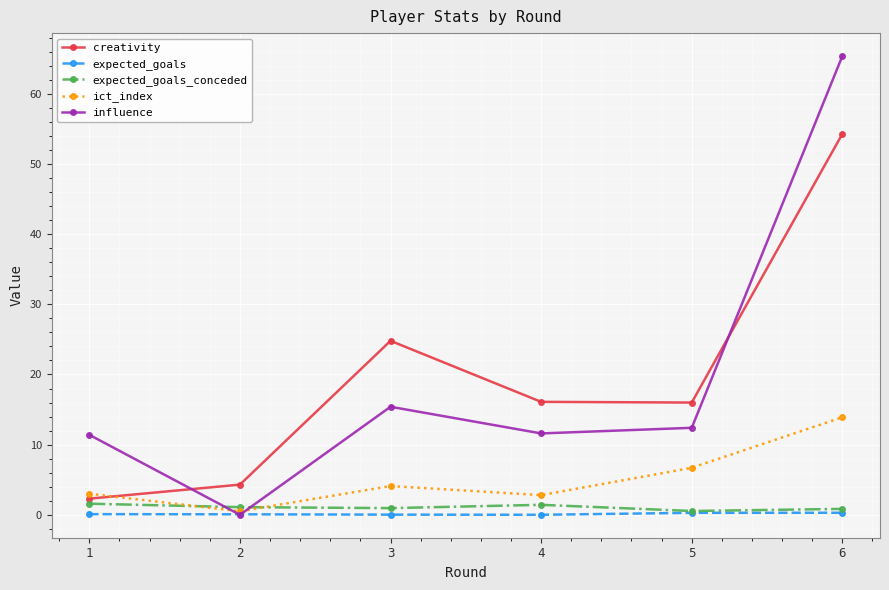

What is the value of the creativity point at the 5th from the left?

16.0